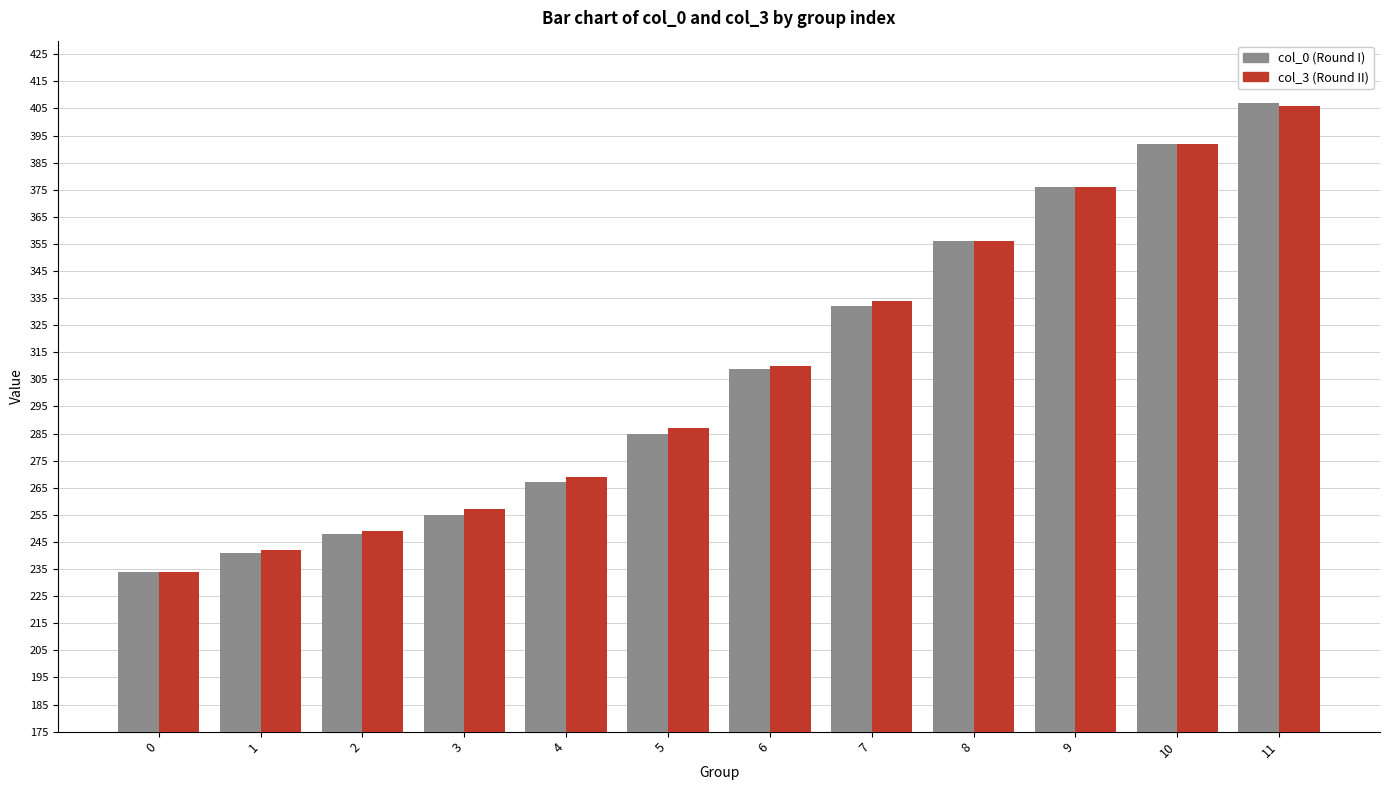

List the labels in order of col_0 (Round I) value, smallest first.

0, 1, 2, 3, 4, 5, 6, 7, 8, 9, 10, 11